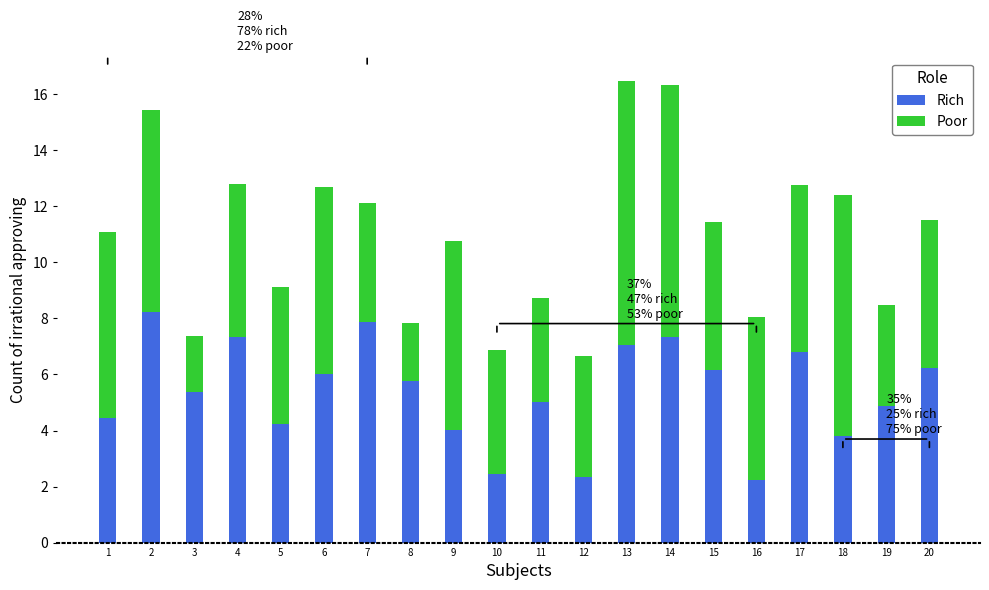

What is the total value across all series at 10?

6.9